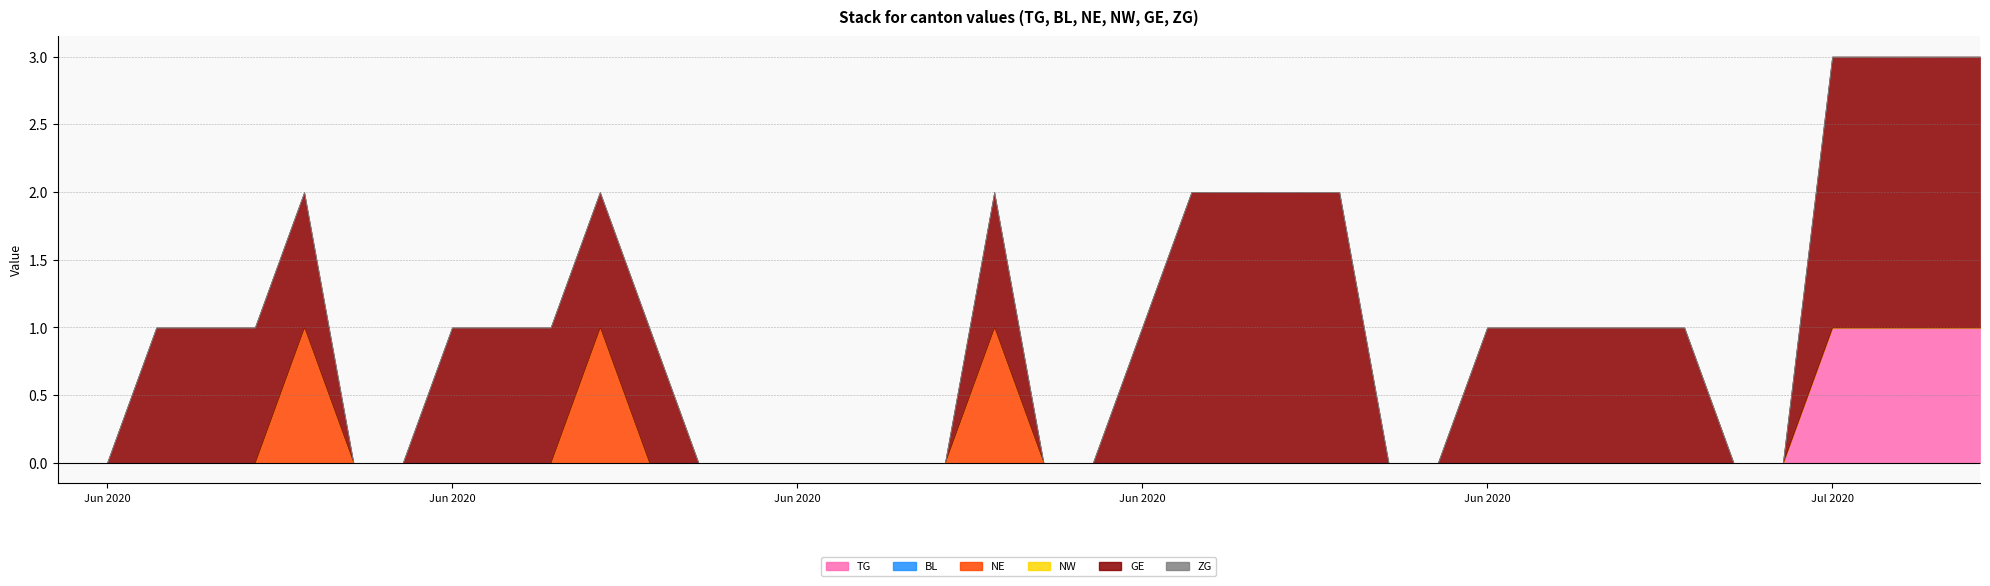

Rank the series by their maximum value, from highest to lowest.

GE, TG, NE, BL, NW, ZG